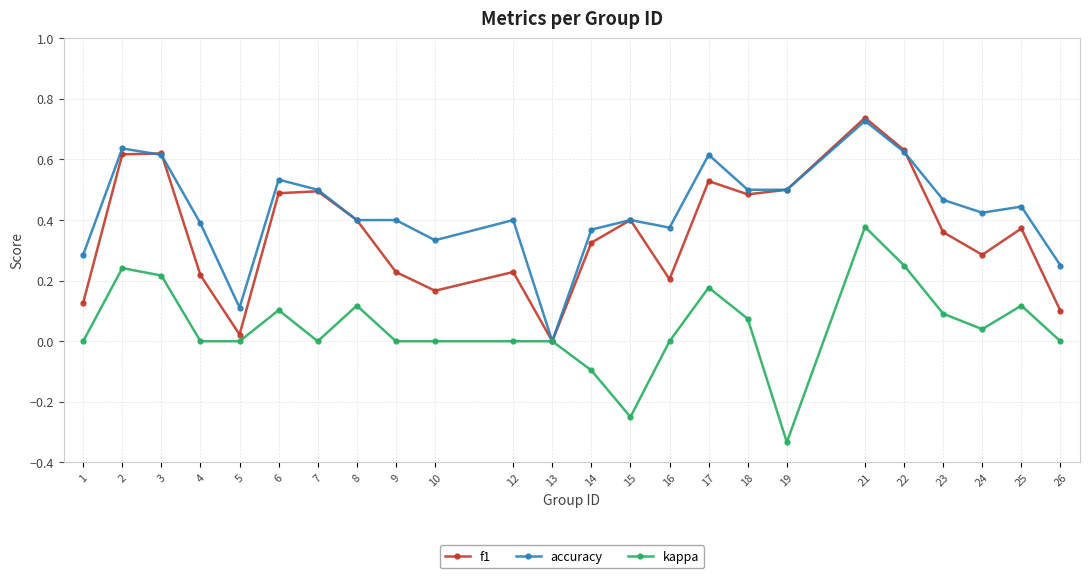

How many categories are shown in the chart?

24